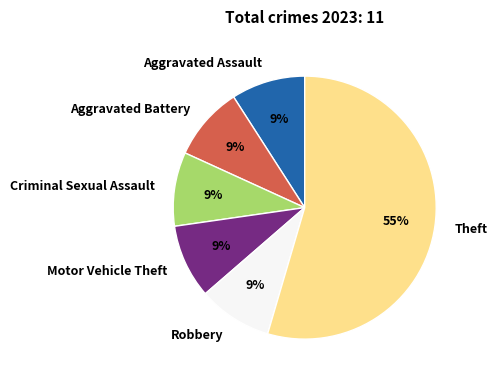

Which slice is the largest?

Theft